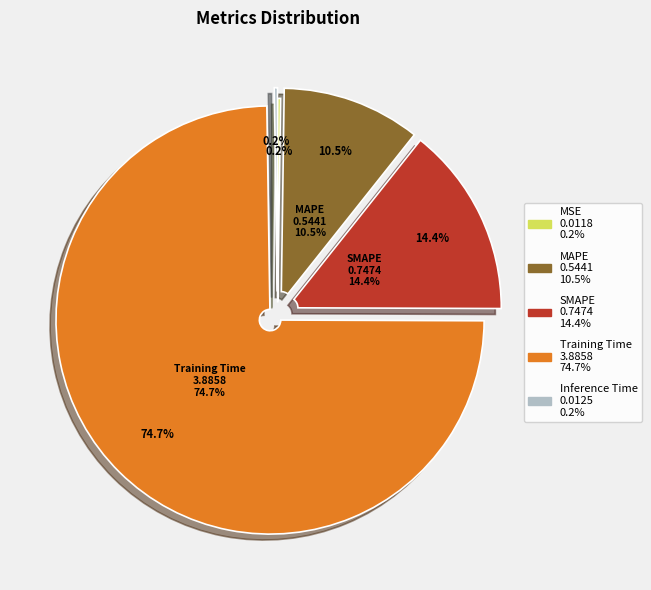

Which slice represents more than half of the pie?

Training Time